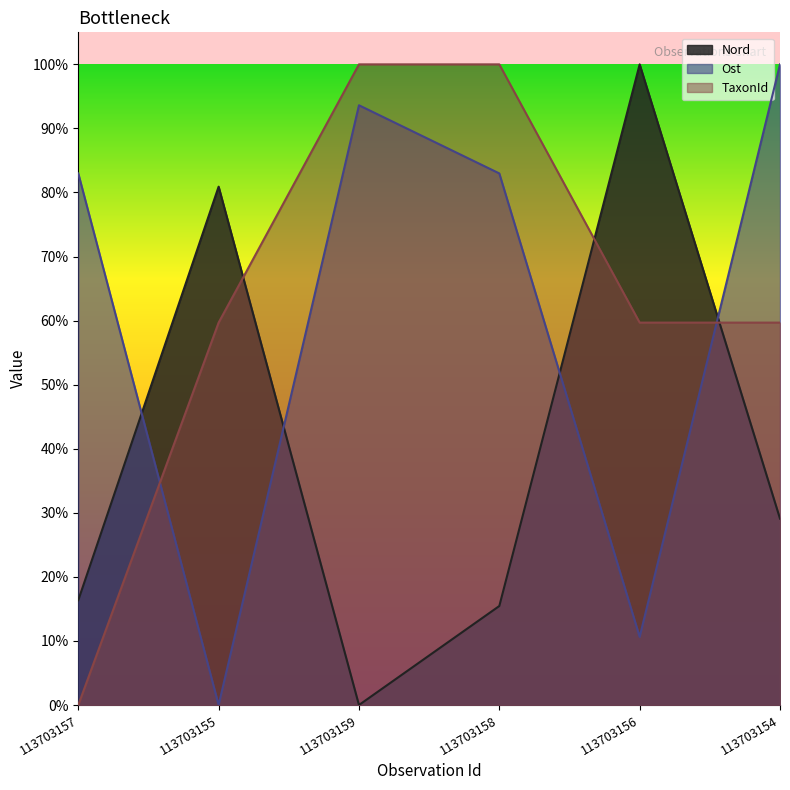

How many values in the TaxonId series exceed 0?

5